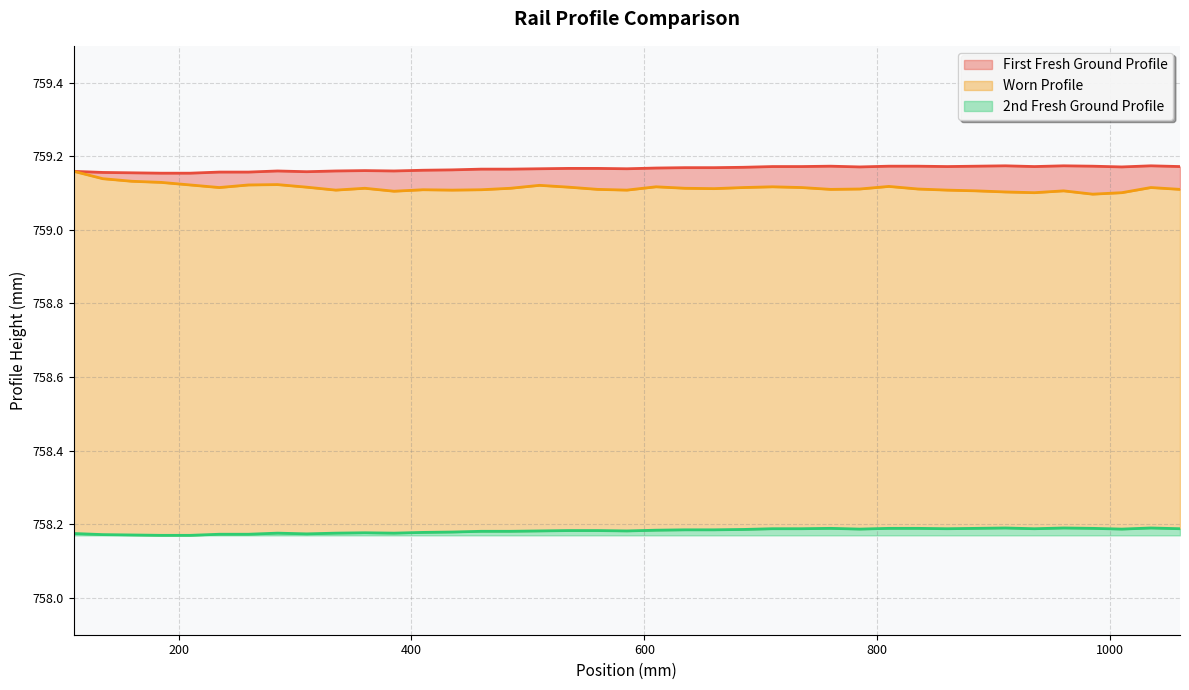

True or false: First Fresh Ground Profile has more than 1 interior local peaks.

True